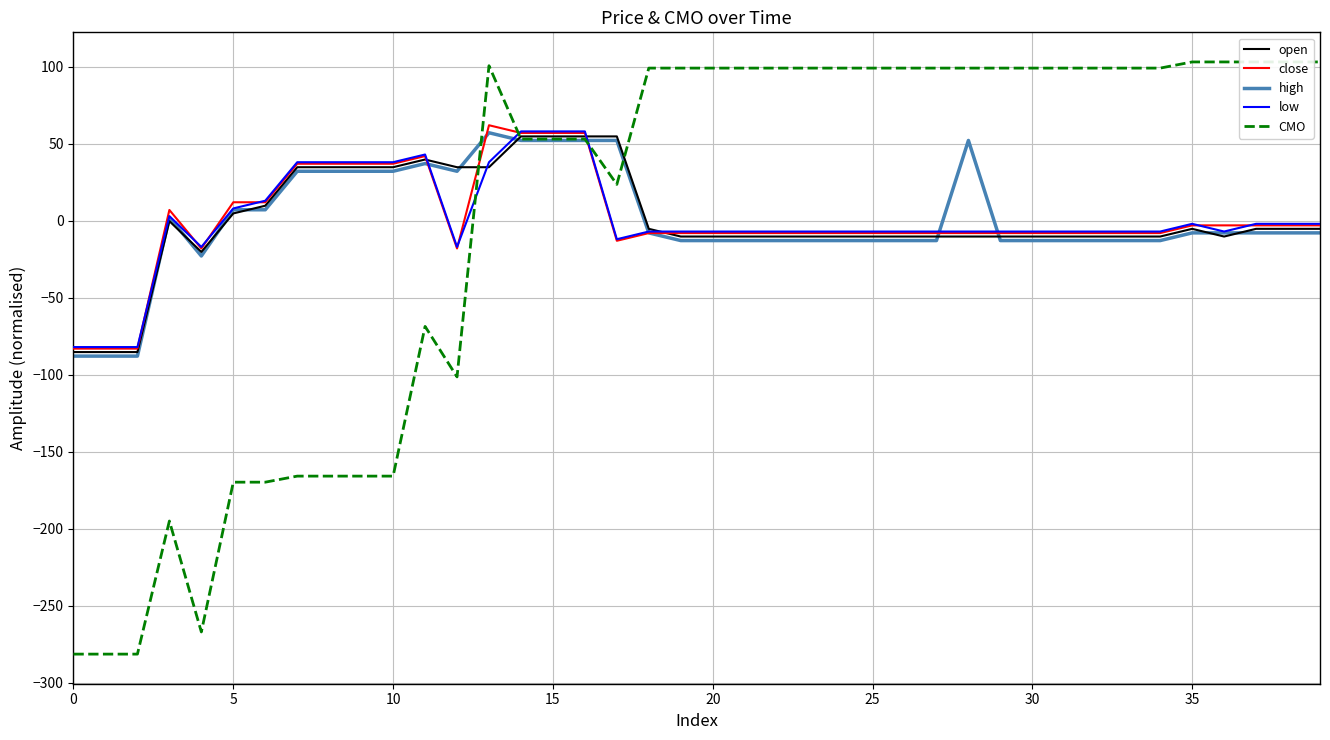

What is the value of the open point at the 30th from the left?

-10.4